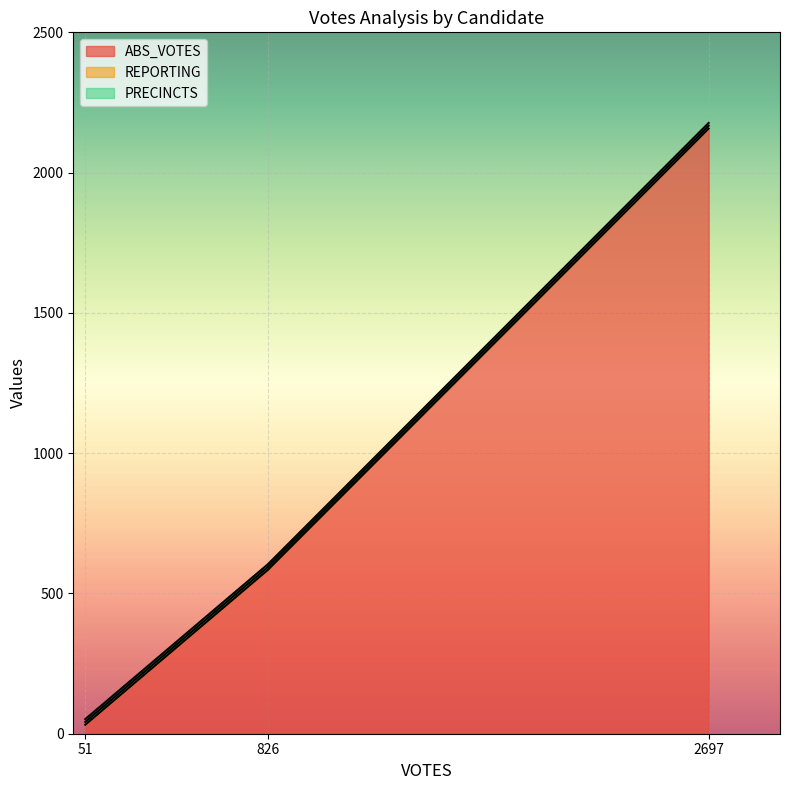

Count the number of data series in this chart.

3